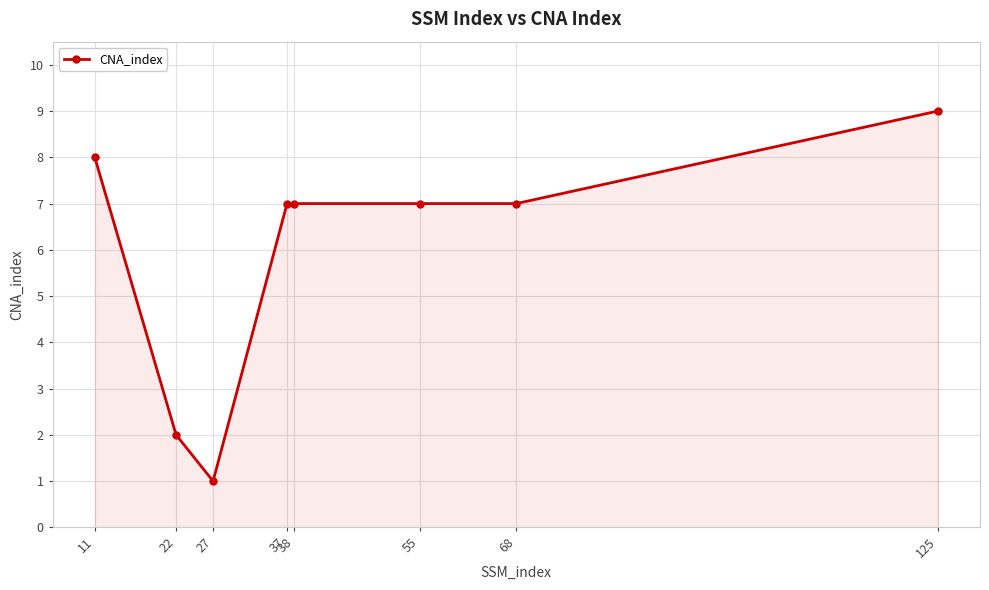

Does the chart display data point markers on the line(s)?

Yes